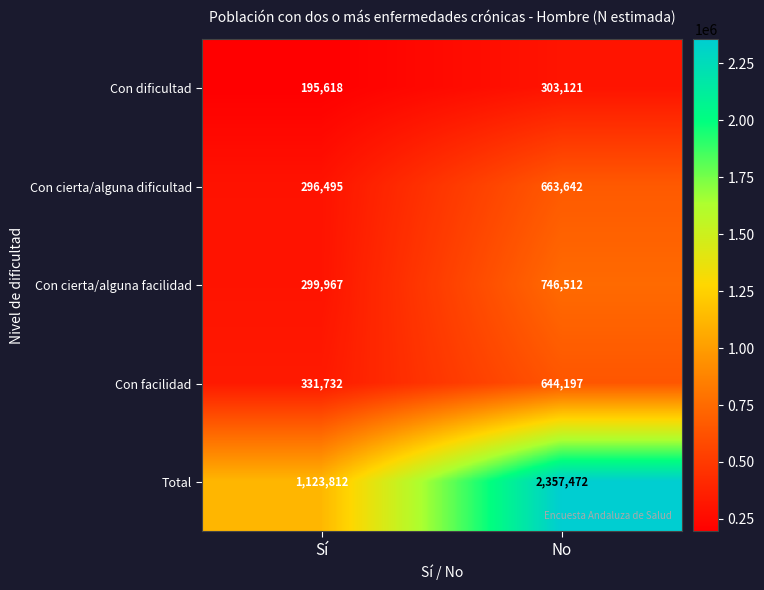

True or false: Total has a value of 1123812 at Sí.

True